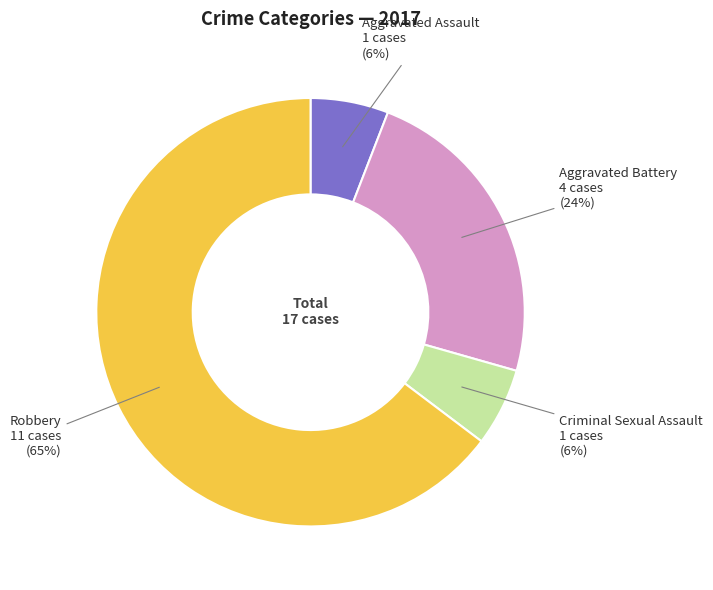

What percentage is the Aggravated Assault slice, to the nearest percent?

6%